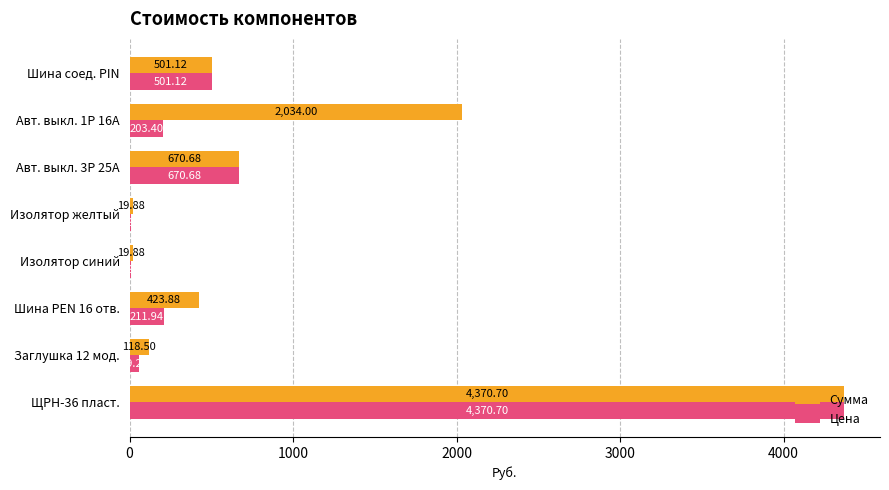

What is the sum of the Цена values at Шина PEN 16 отв. and Авт. выкл. 1P 16А?

415.3